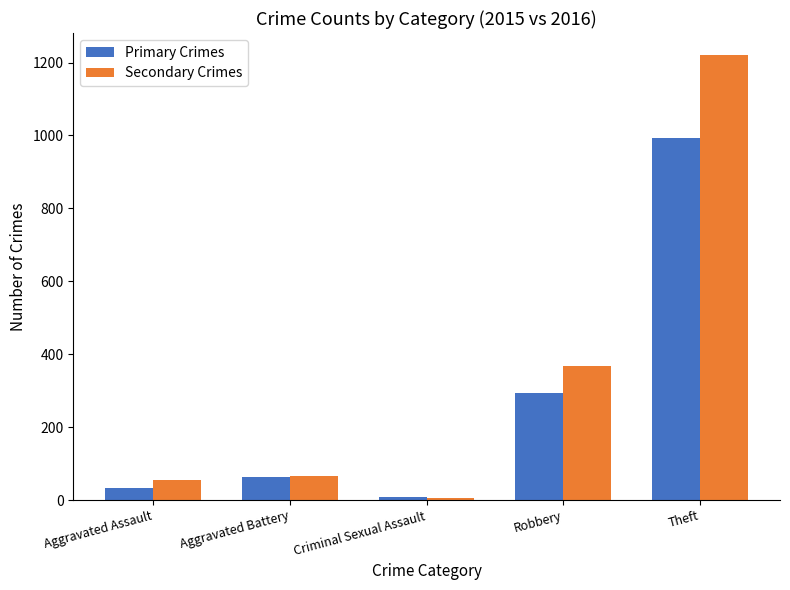

What are all the series names shown in the legend?

Primary Crimes, Secondary Crimes